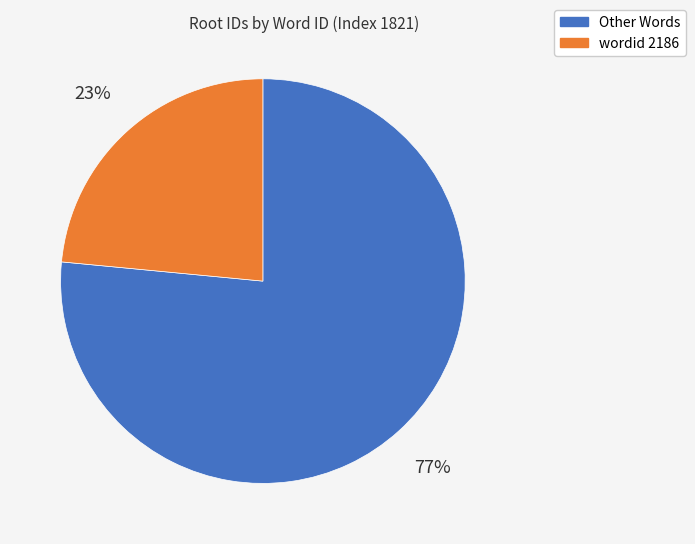

The wordid 2186 slice represents 12% of the pie. True or false?

False